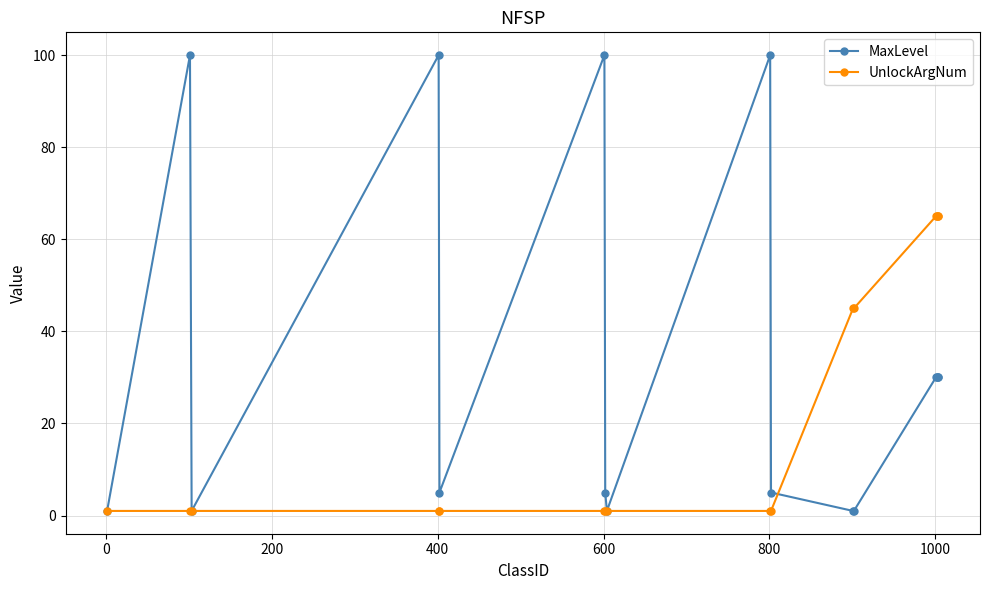

List the series in order of their overall mean, highest first.

MaxLevel, UnlockArgNum